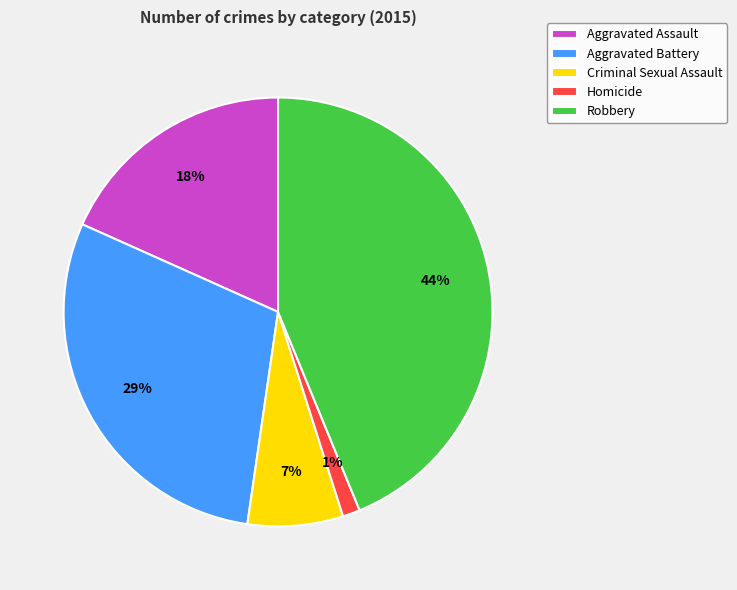

Does Homicide account for over 50% of the chart?

No